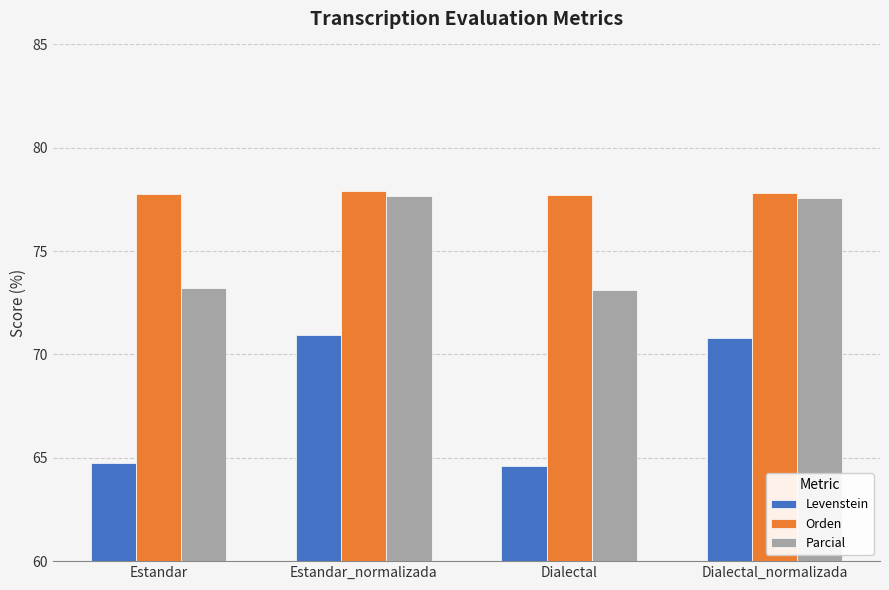

Rank the series by their average value, from lowest to highest.

Levenstein, Parcial, Orden